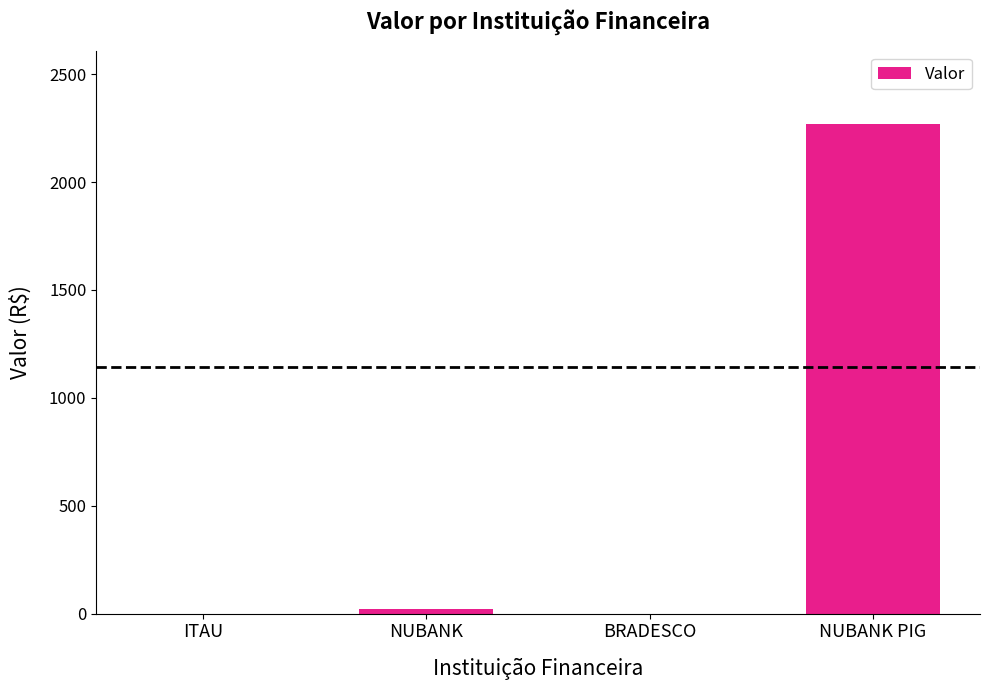

What is the sum of all values?

2289.0